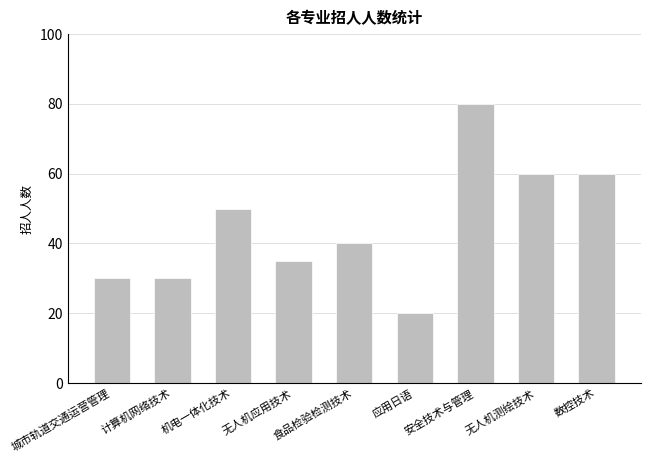

At which category does the chart reach its minimum across all series?

应用日语